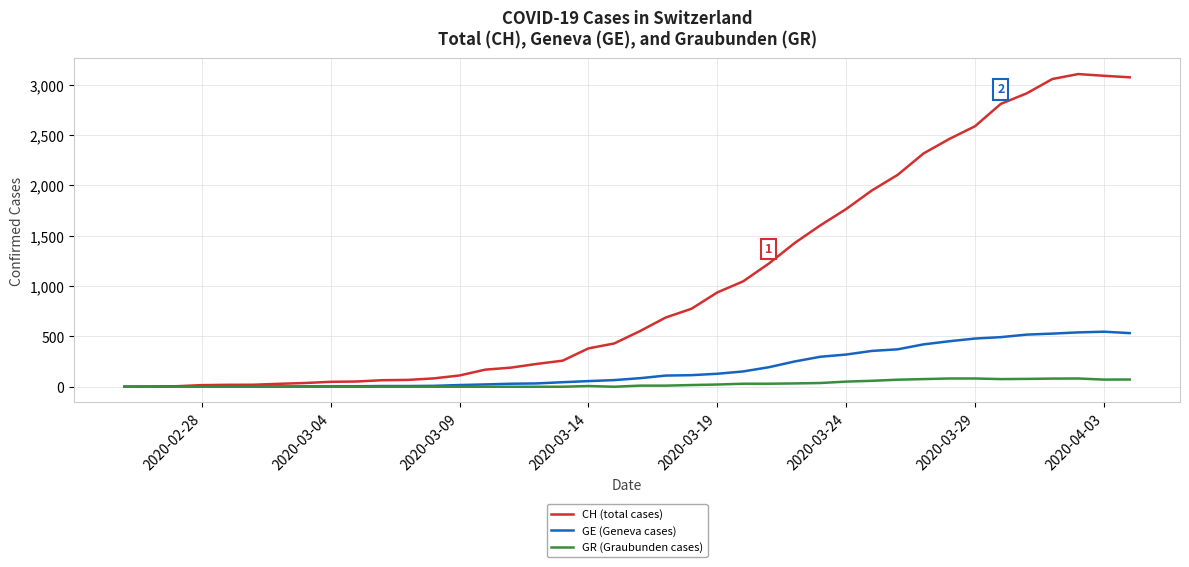

List the series in order of their overall mean, highest first.

CH (total cases), GE (Geneva cases), GR (Graubunden cases)